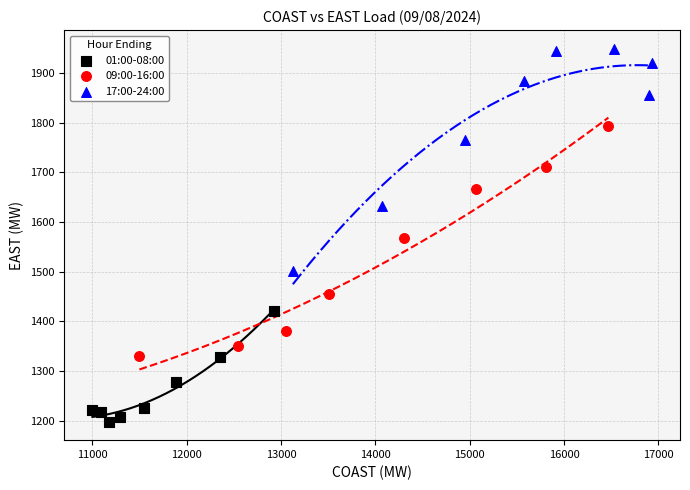

What are all the series names shown in the legend?

01:00-08:00, 09:00-16:00, 17:00-24:00